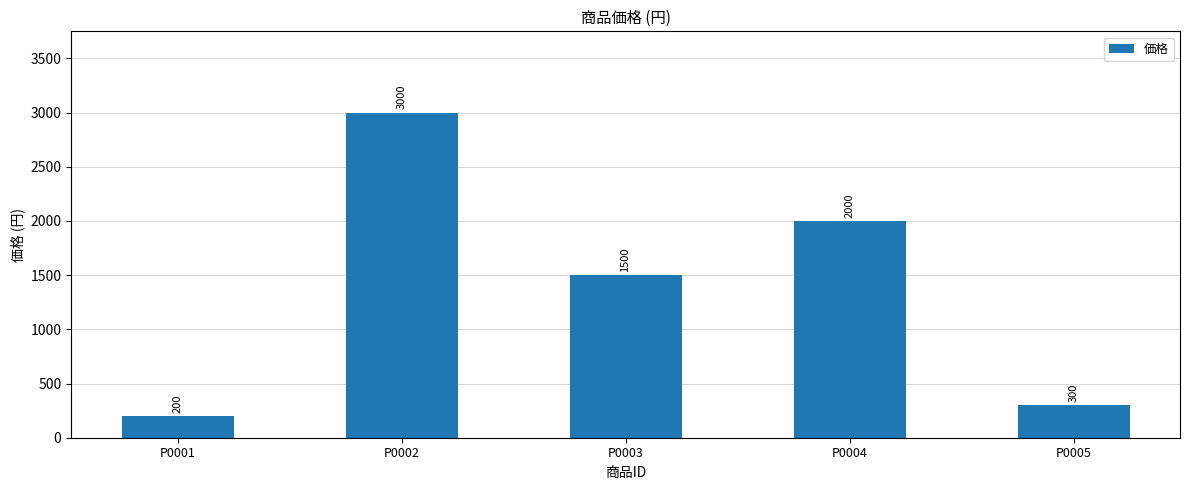

Rank the categories by value from lowest to highest.

P0001, P0005, P0003, P0004, P0002